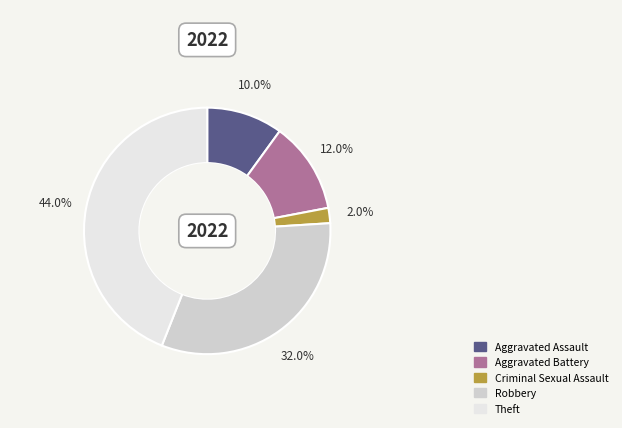

To the nearest percent, what is the difference between the largest and smallest slice percentages?

42%